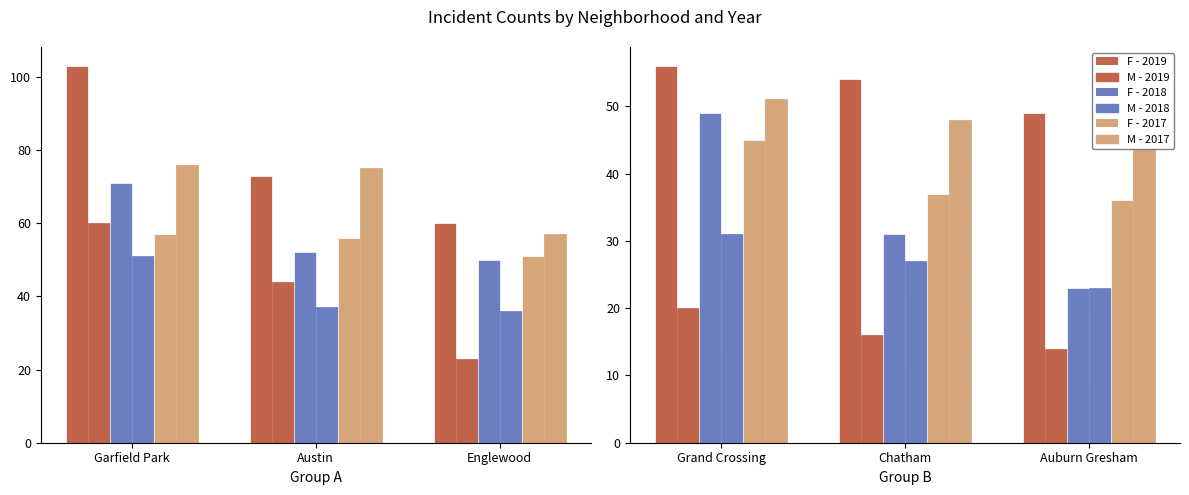

What is the spread (max minus min) of values at Chatham?

38